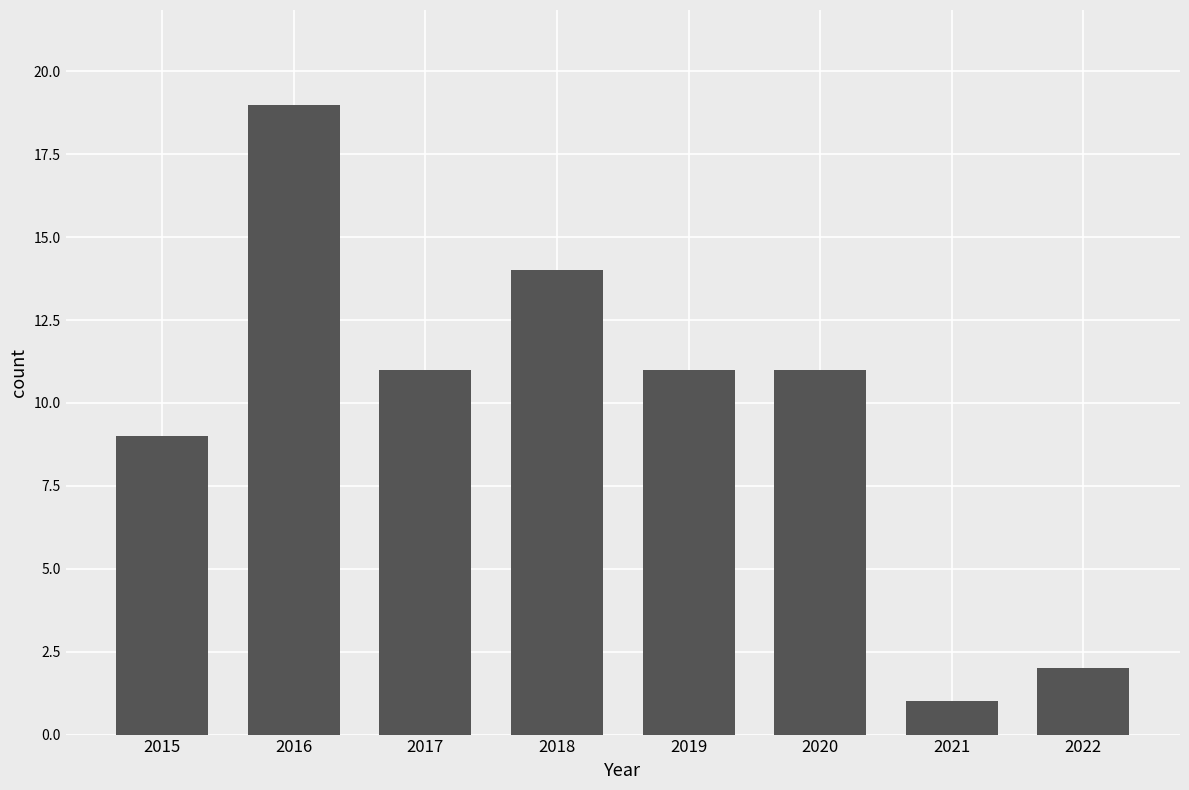

What is the sum of the values at 2015 and 2022?

11